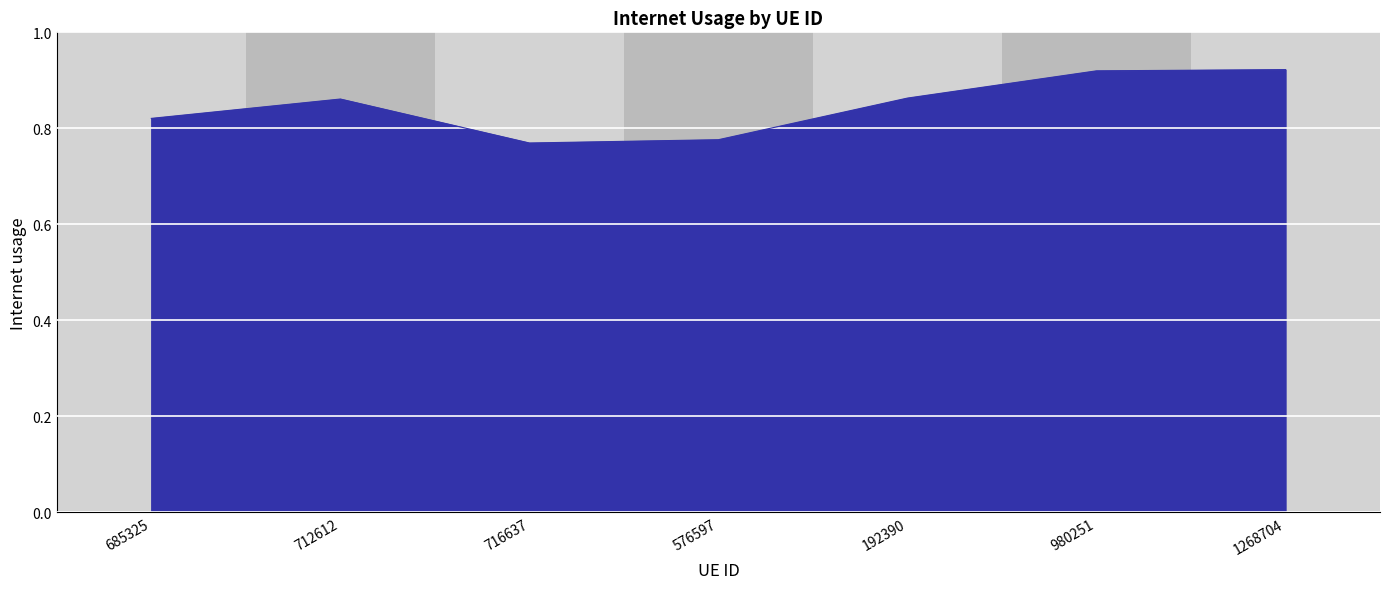

What position from the left is 576597?

4